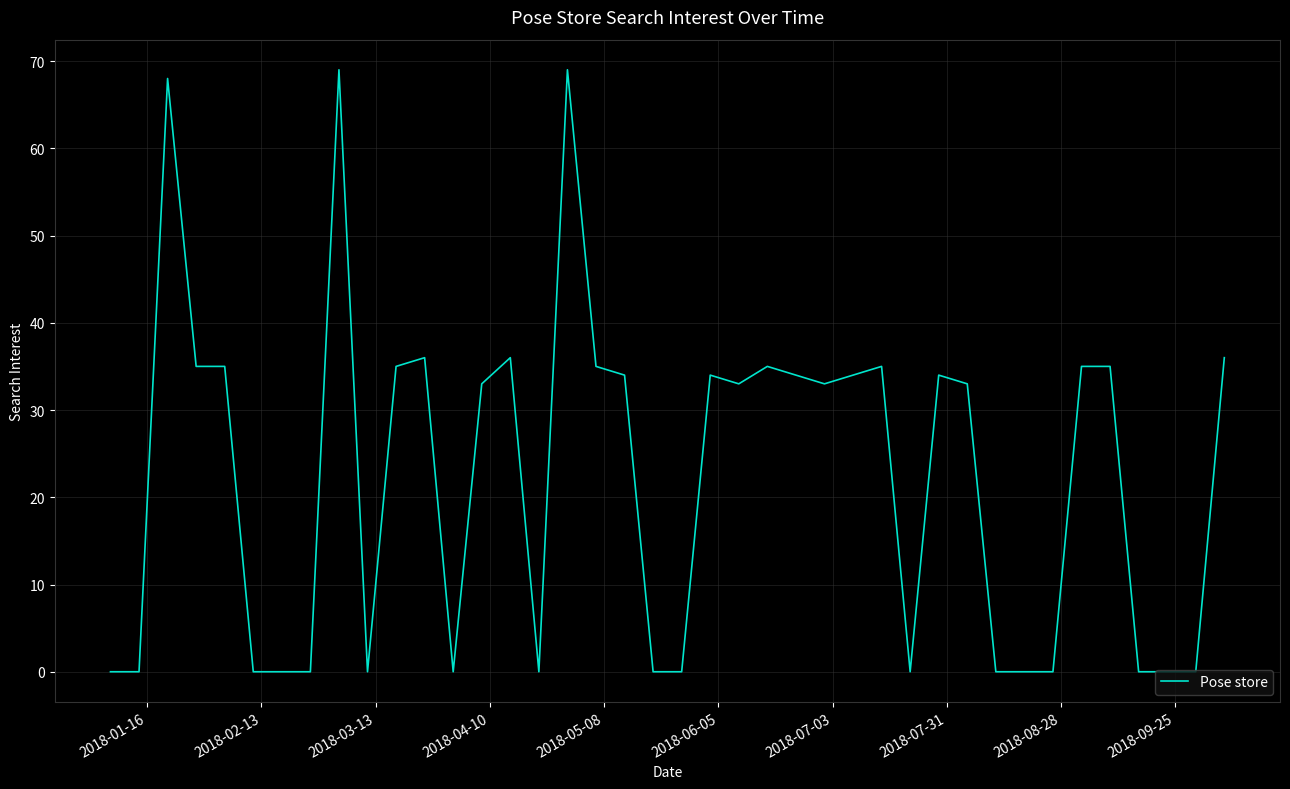

What is the difference between the maximum and minimum values?

69